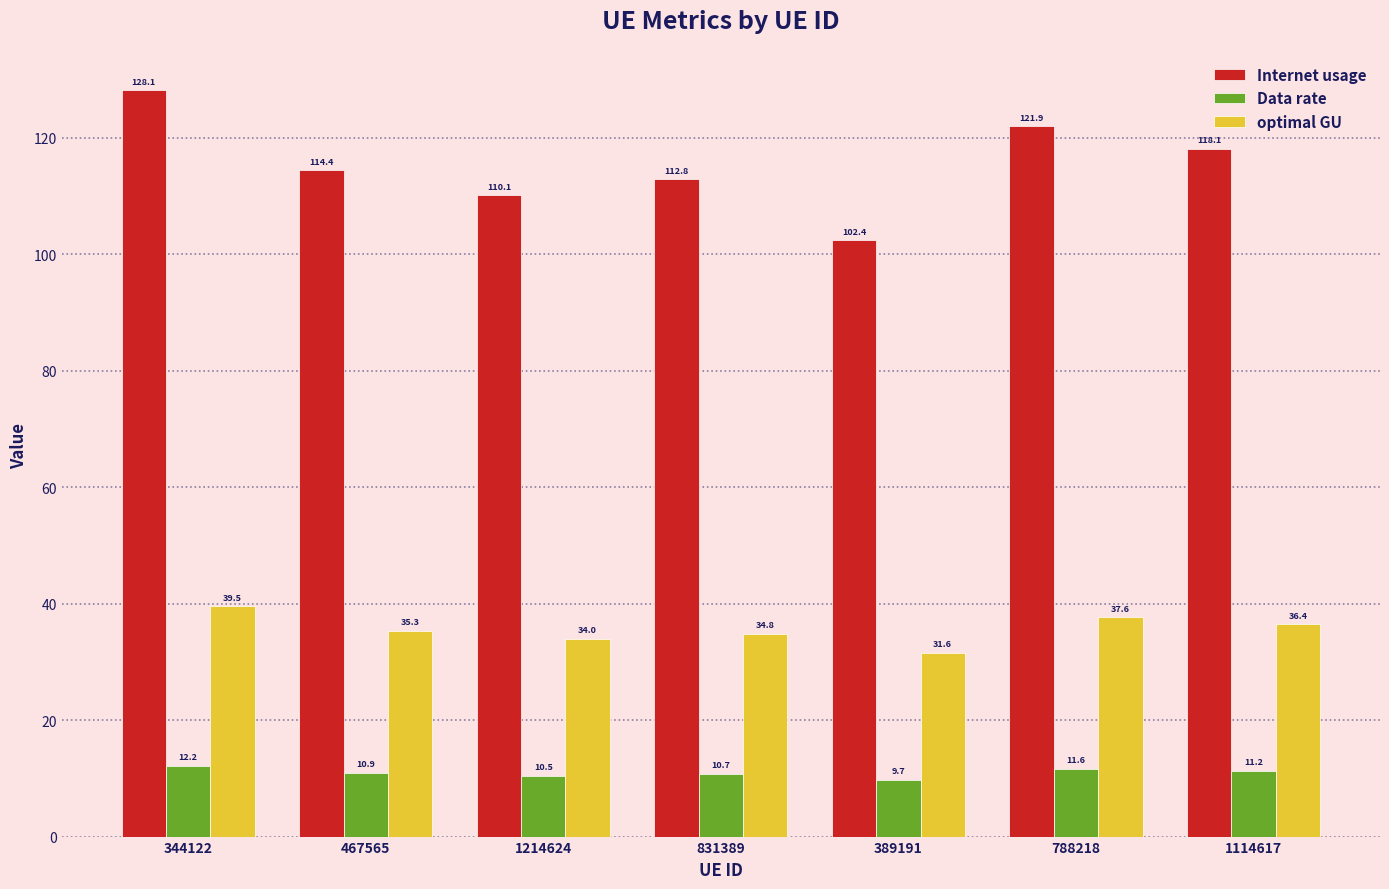

Where is Internet usage nearest to the value 115?

467565